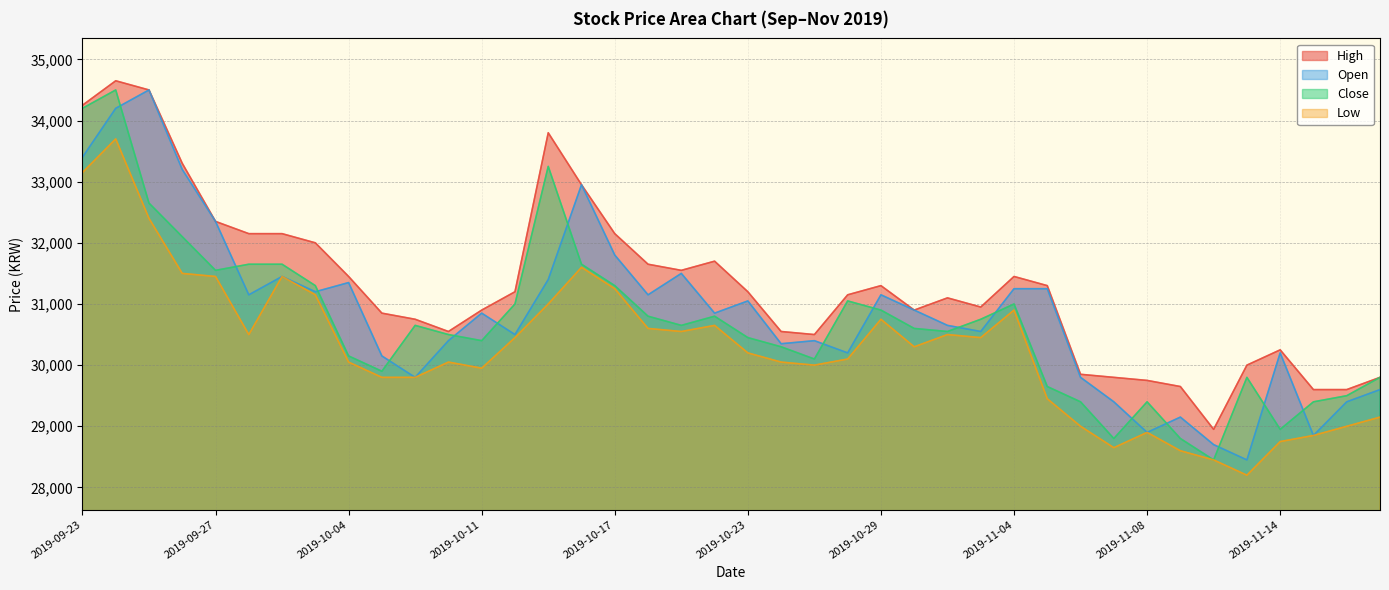

List the labels in order of Low value, smallest first.

2019-11-13, 2019-11-12, 2019-11-11, 2019-11-07, 2019-11-14, 2019-11-15, 2019-11-08, 2019-11-06, 2019-11-18, 2019-11-19, 2019-11-05, 2019-10-07, 2019-10-08, 2019-10-11, 2019-10-25, 2019-10-04, 2019-10-10, 2019-10-24, 2019-10-28, 2019-10-23, 2019-10-30, 2019-10-14, 2019-11-01, 2019-09-30, 2019-10-31, 2019-10-21, 2019-10-18, 2019-10-22, 2019-10-29, 2019-11-04, 2019-10-15, 2019-10-02, 2019-10-17, 2019-09-27, 2019-10-01, 2019-09-26, 2019-10-16, 2019-09-25, 2019-09-23, 2019-09-24